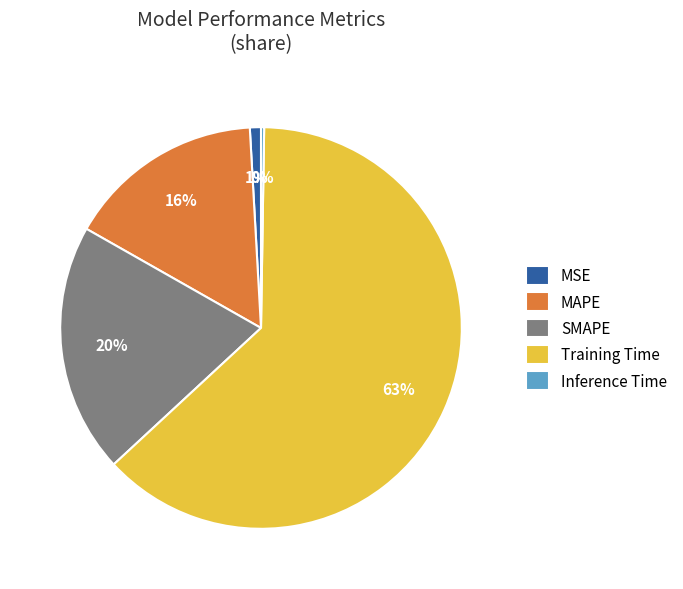

The MSE slice represents 1% of the pie. True or false?

True